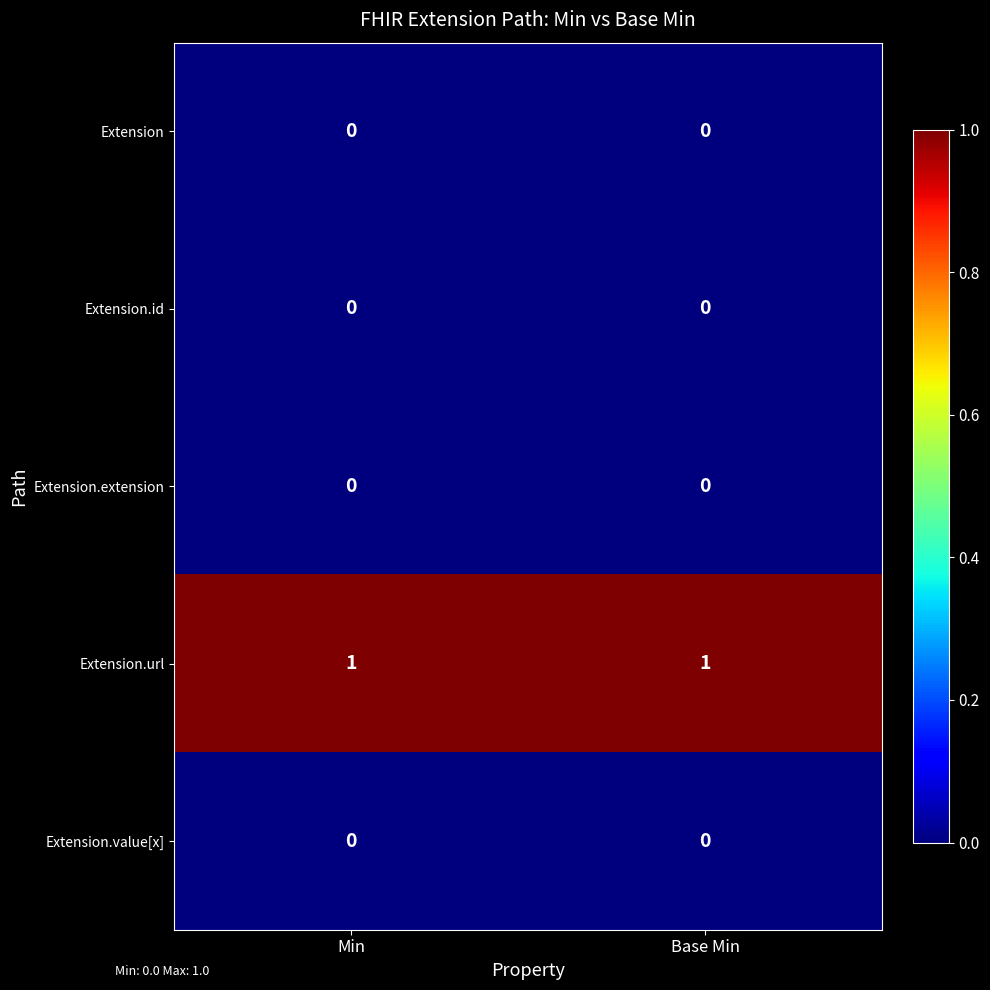

The Extension.url series shows 1 at Base Min. True or false?

True